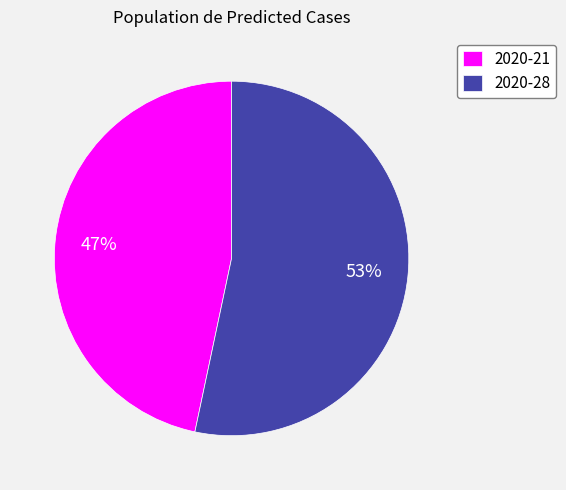

Which has a higher value, 2020-21 or 2020-28?

2020-28